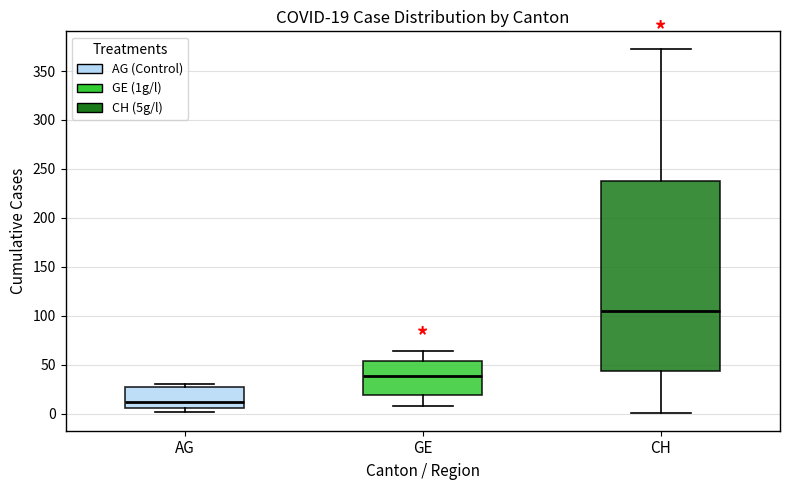

Which box has the highest median line?

CH